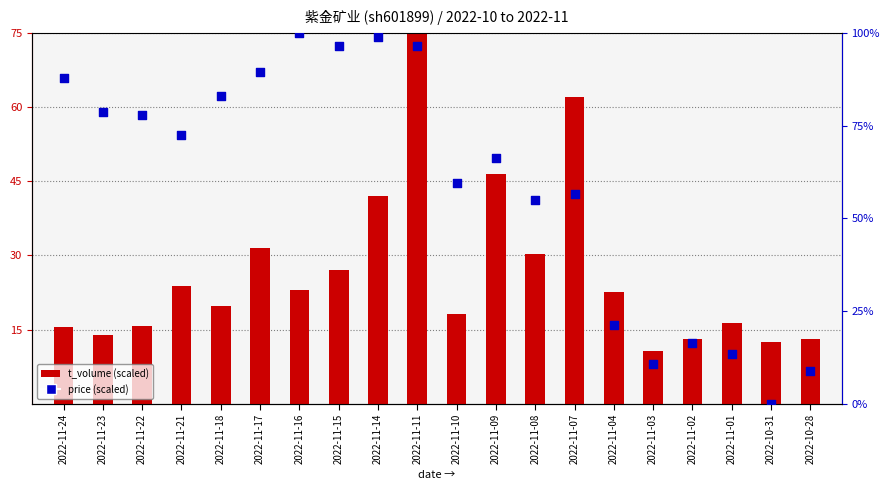

At which category is the sum across all series the highest?

2022-11-11